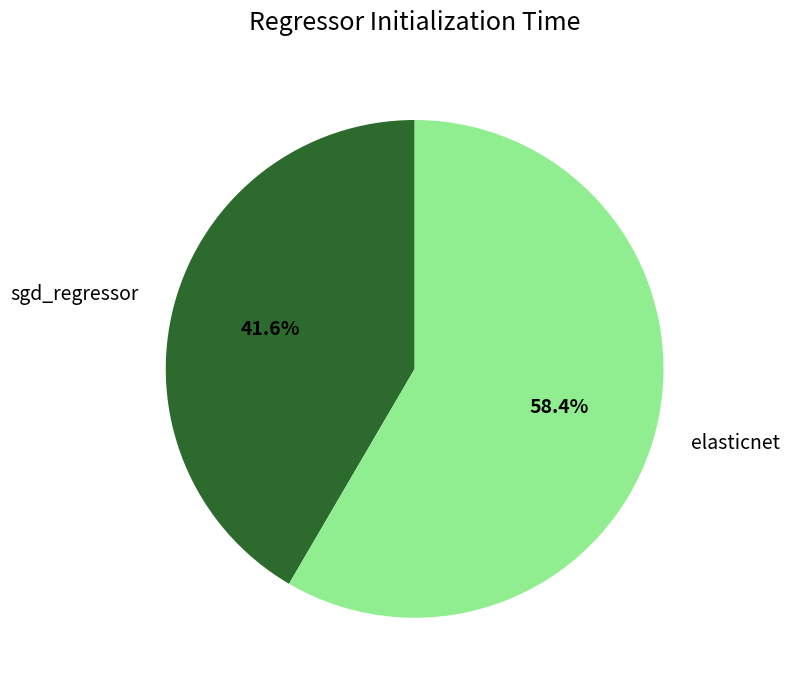

To the nearest percent, what portion does sgd_regressor represent?

42%